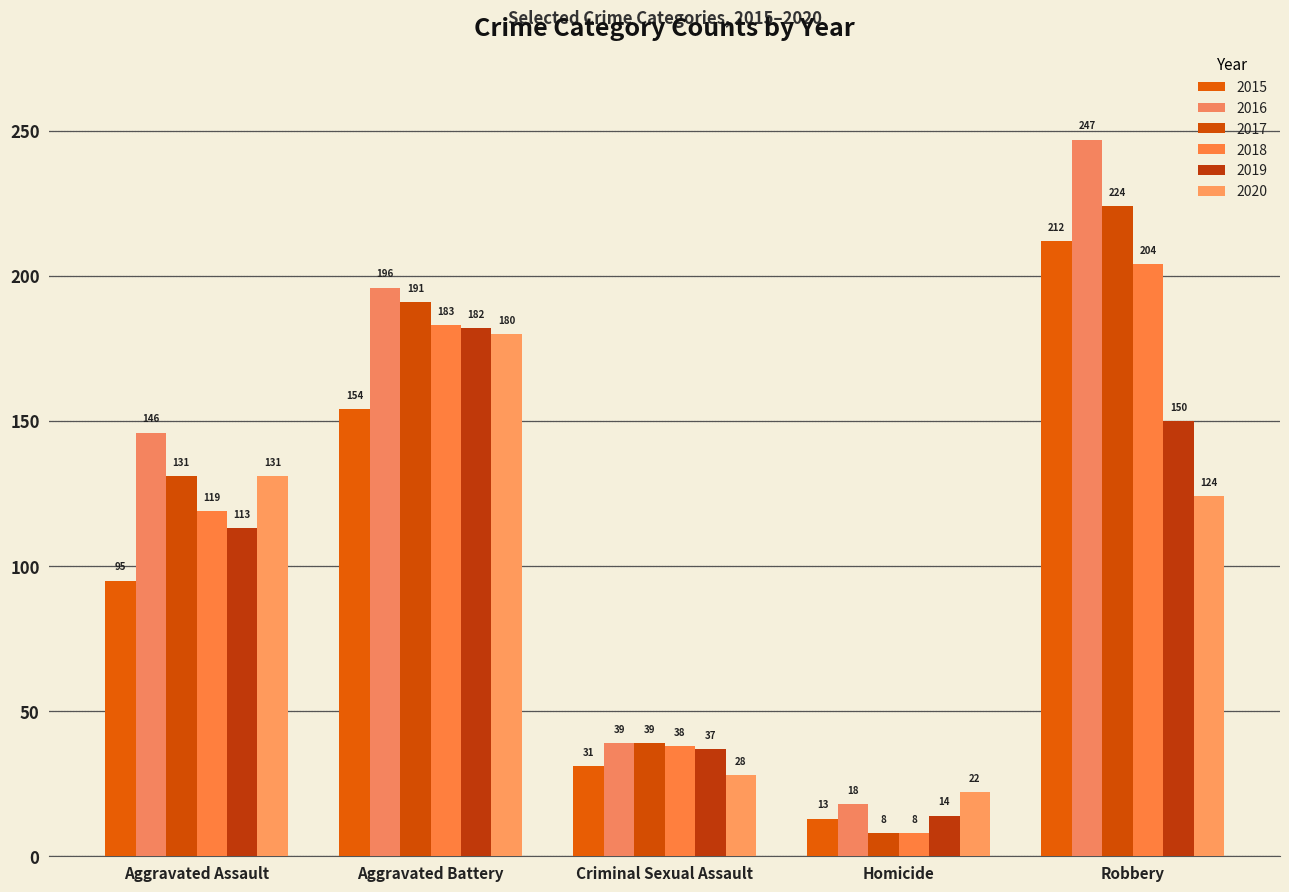

What is the label of the 2nd bar from the left?

Aggravated Battery